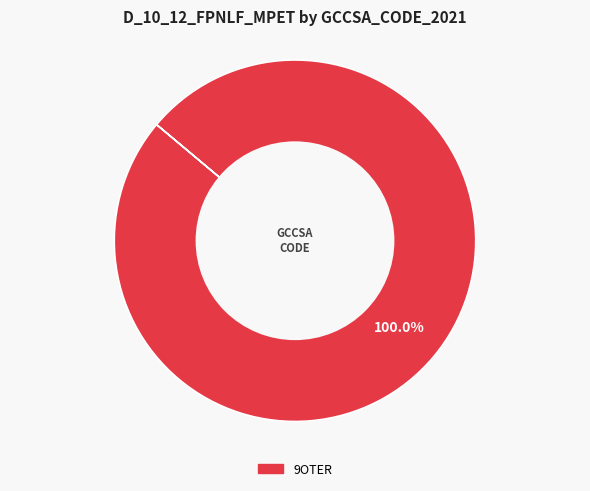

Count the number of slices in the pie.

1